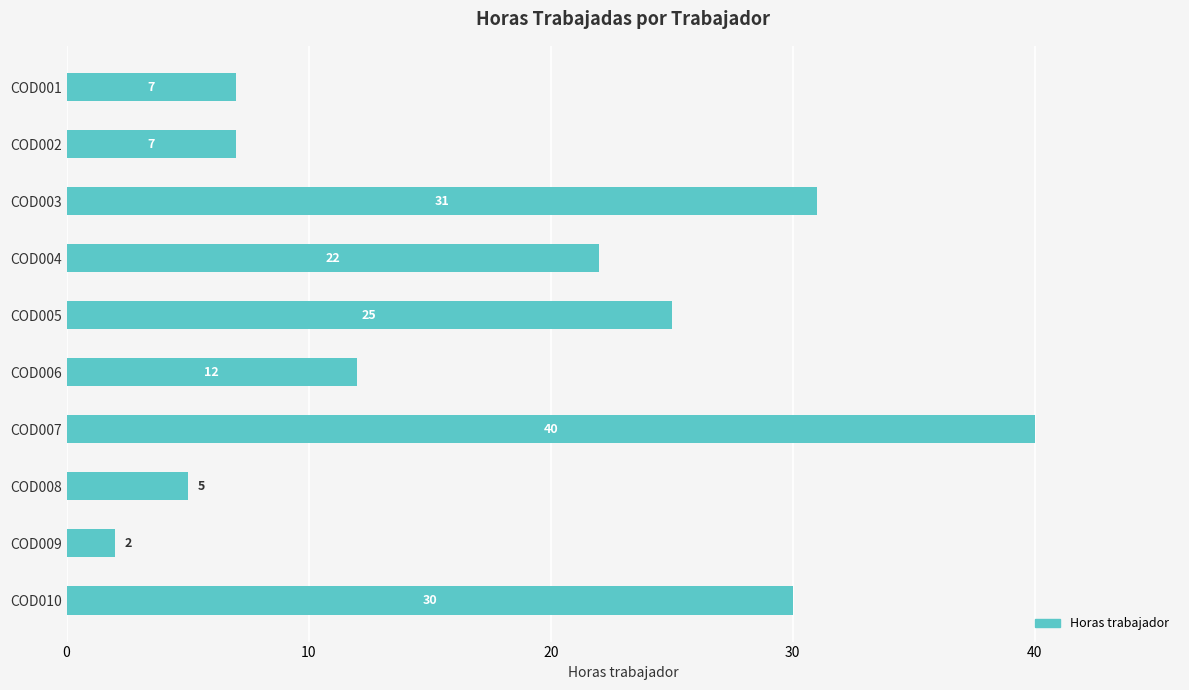

How many bars are there in total?

10